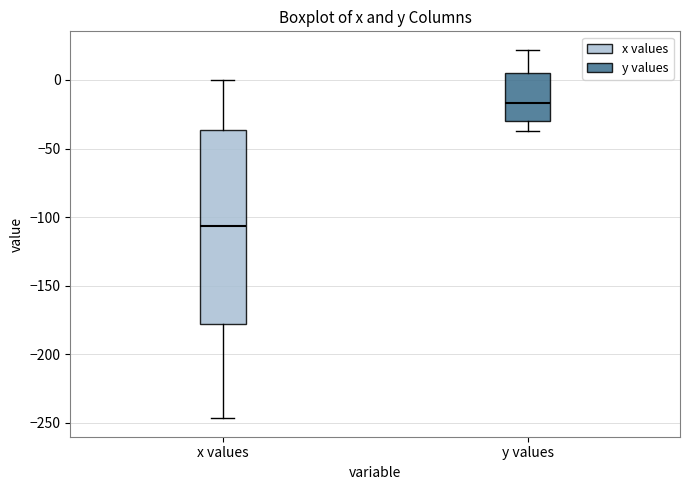

Reading left to right, transcribe this box plot: for each box, give where its median line is, the range the box spans, and where its two whiskers end, as read against the y-axis. The values are not printed on the chart, so give them approximately, as read against the axis.

x values: median -105, box -180 to -35, whiskers -245 to 0
y values: median -15, box -30 to 5, whiskers -35 to 20